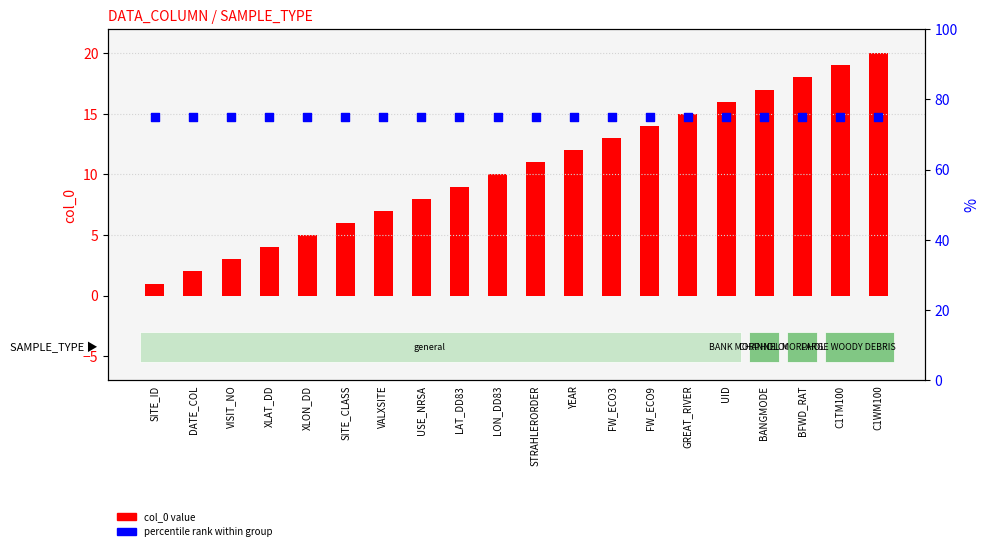

Which series reaches the minimum Y coordinate?

col_0 value